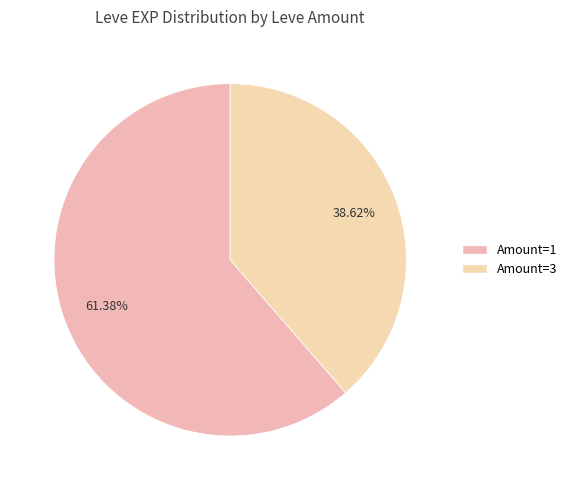

Count the number of slices in the pie.

2